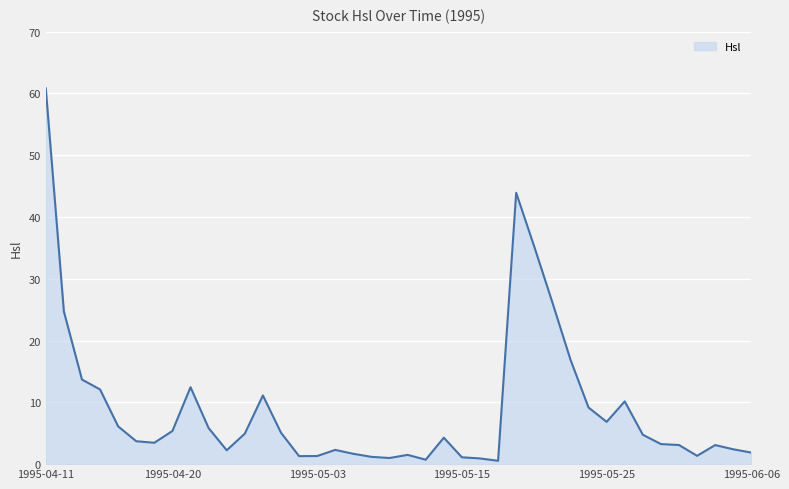

How many series are shown in this chart?

1